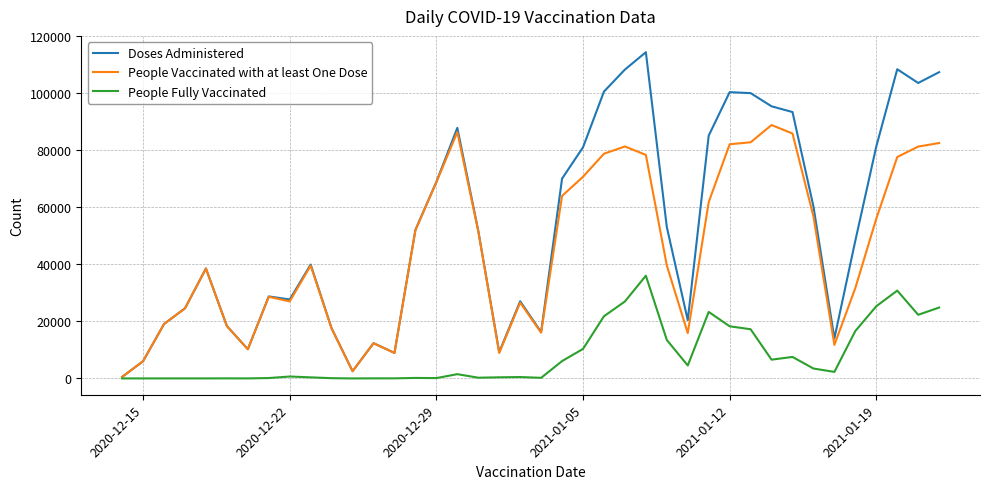

Which series has the largest range (max minus min)?

Doses Administered